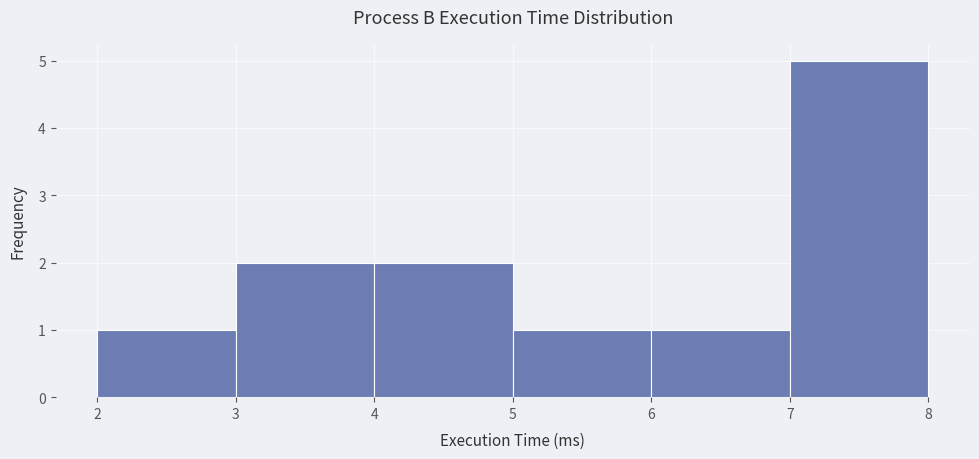

Over which range of the x-axis is the bar tallest?

7 to 8